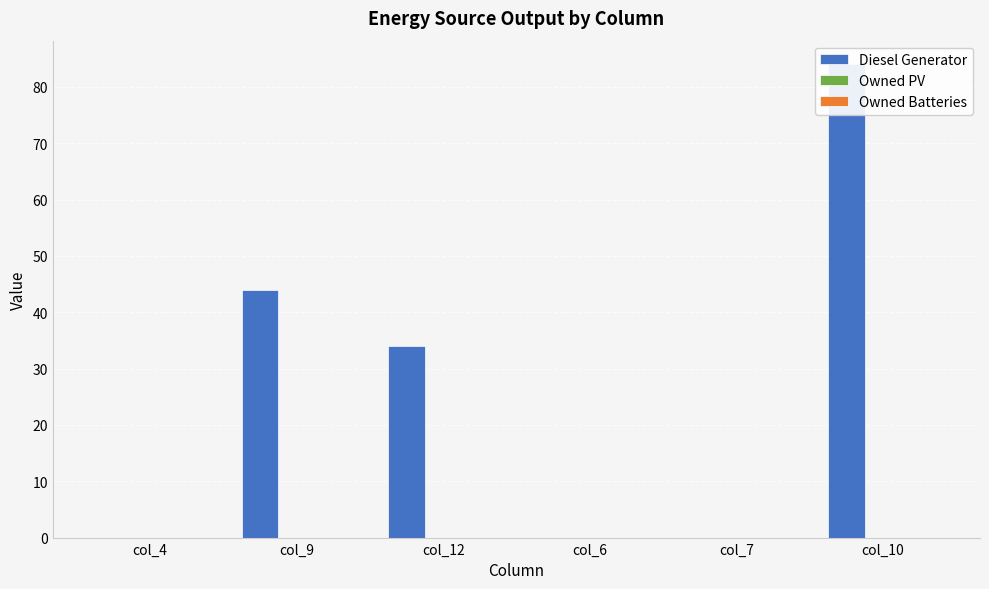

At which label does Diesel Generator reach its peak?

col_10